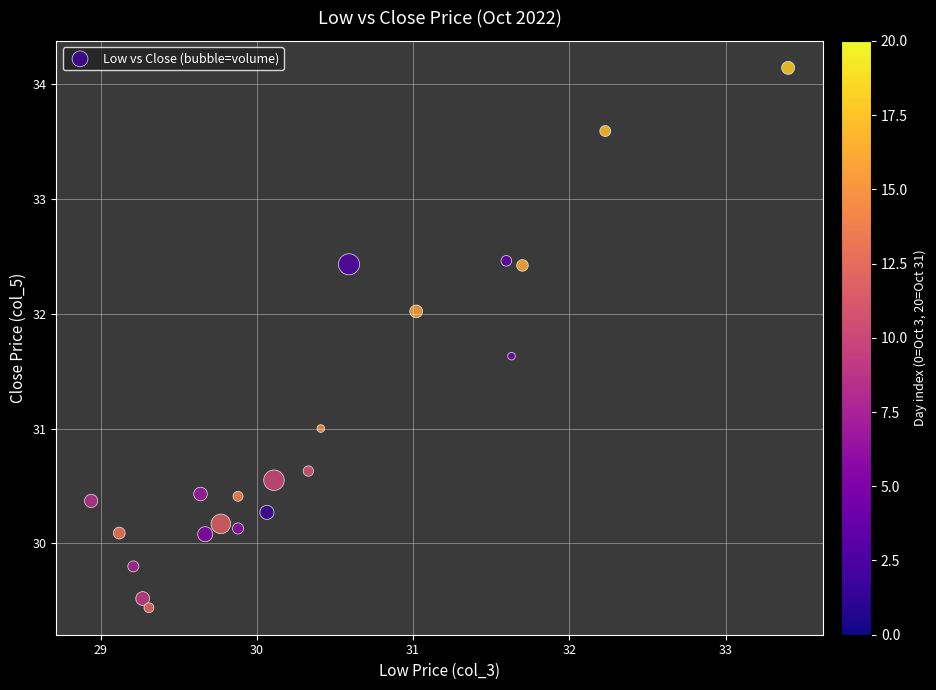

What is the range of X values (max minus min)?

4.5